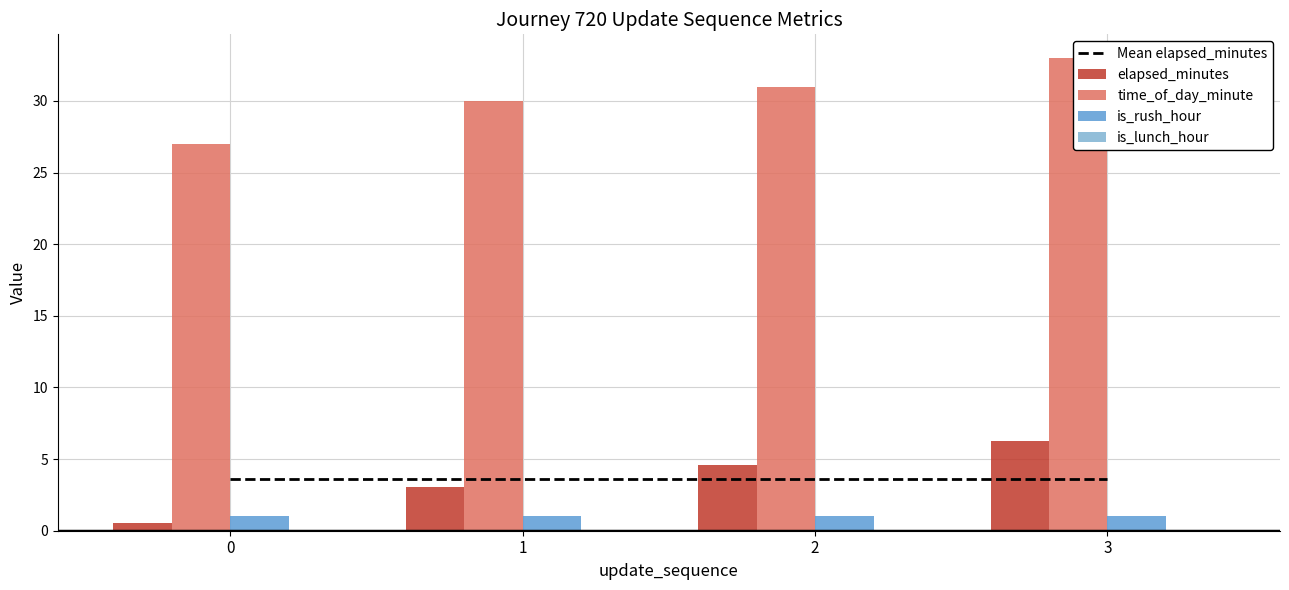

Between 1 and 2, which series saw the biggest shift?

elapsed_minutes